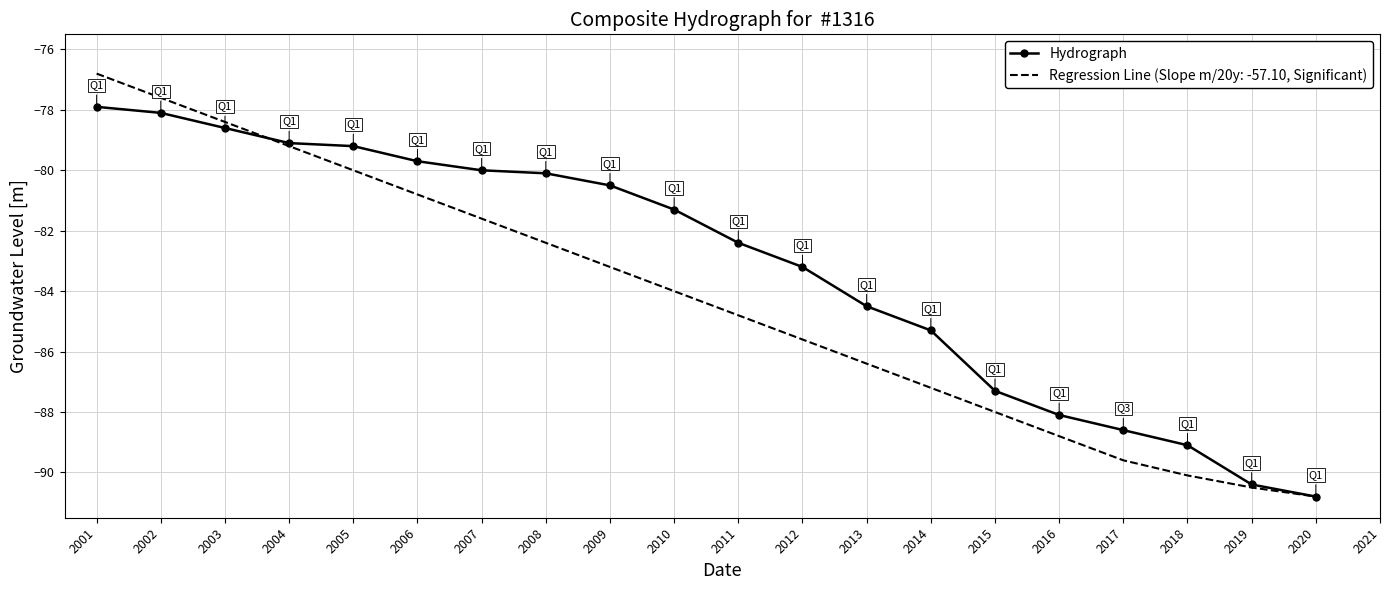

What is the greatest value displayed?

-76.8